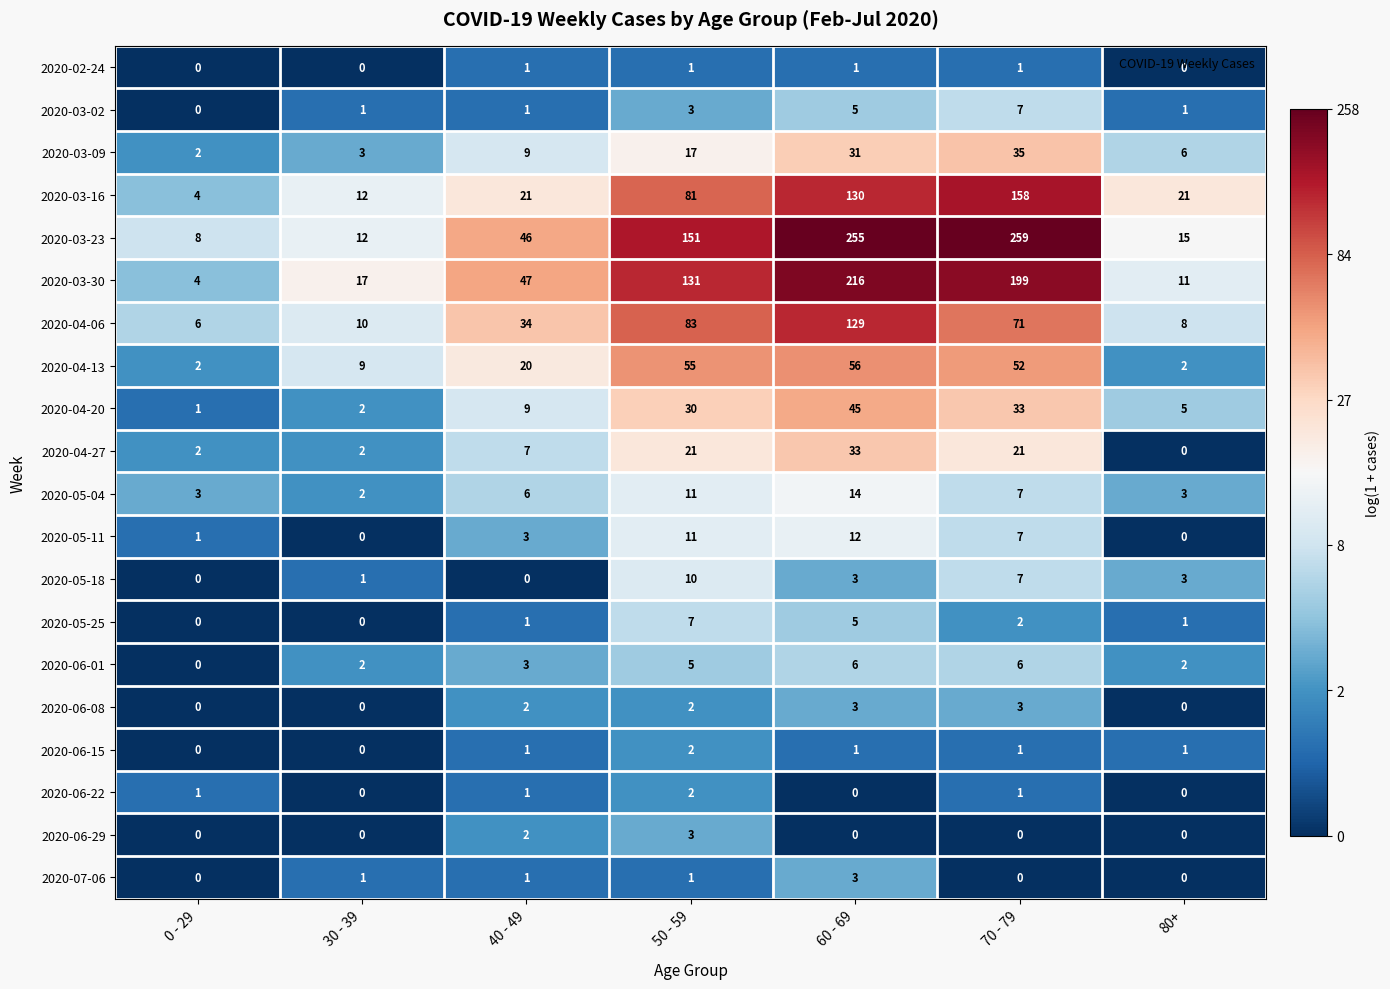

What is the sum of the 2020-05-25 values at 40 - 49 and 70 - 79?

3